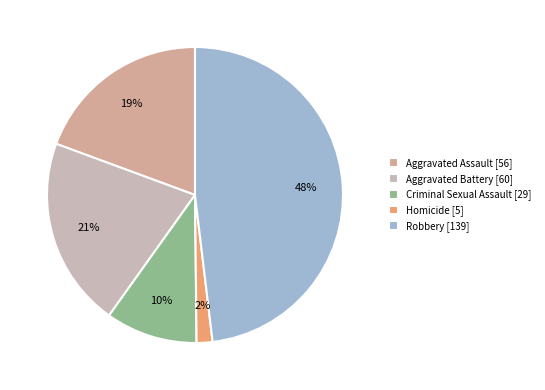

True or false: Aggravated Assault accounts for 32% of the total.

False